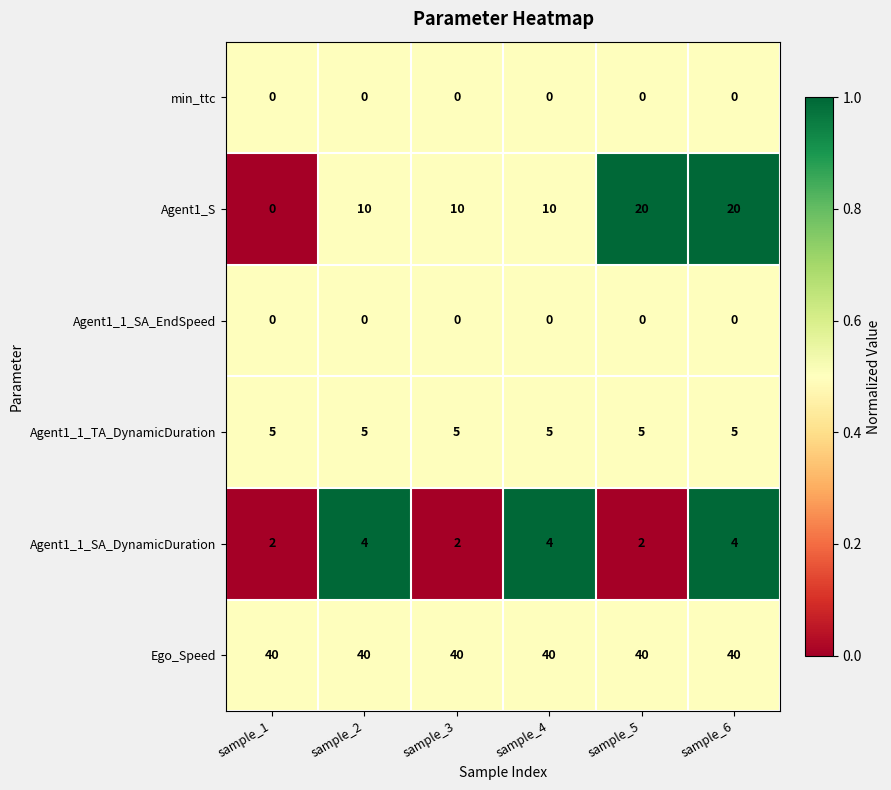

Read the Agent1_1_TA_DynamicDuration value at sample_1.

5